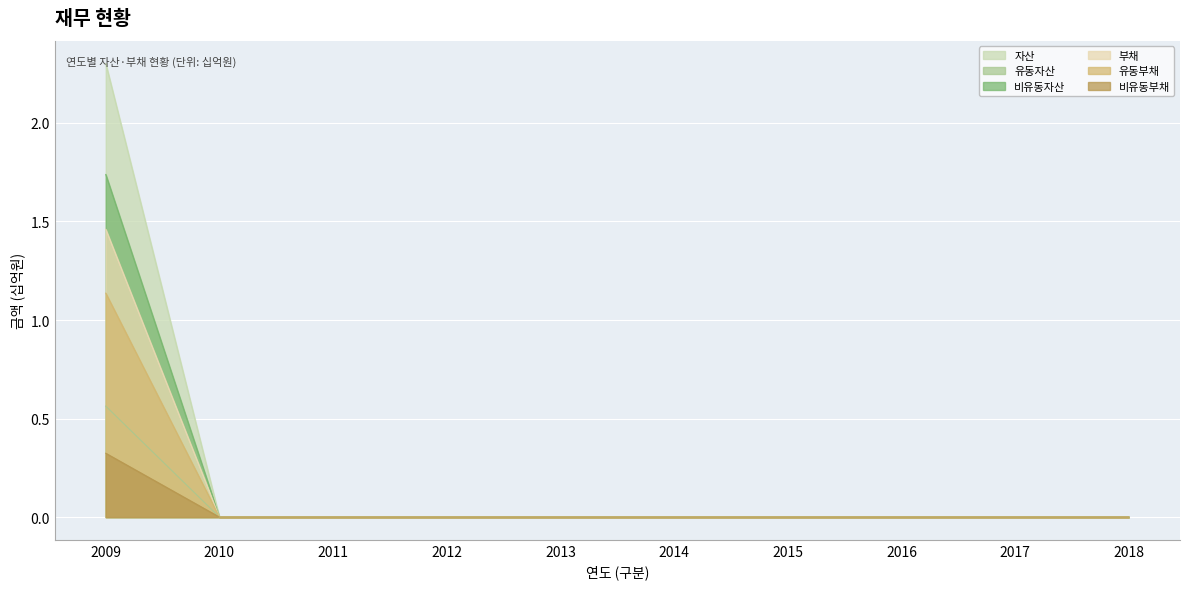

Which series has the widest spread of values?

자산